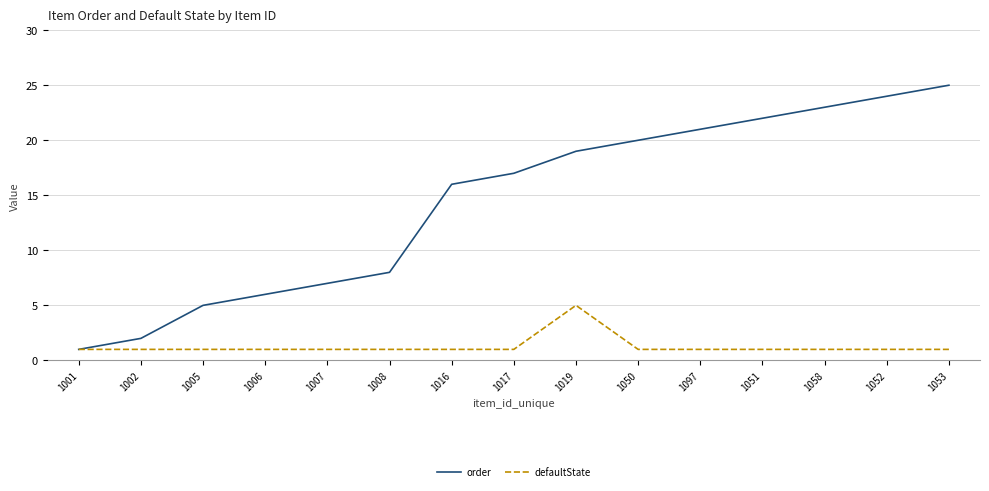

Rank the series at 1053 from lowest to highest value.

defaultState, order